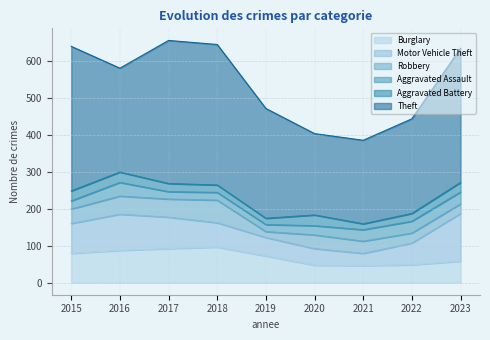

How many lines are shown in the chart?

6